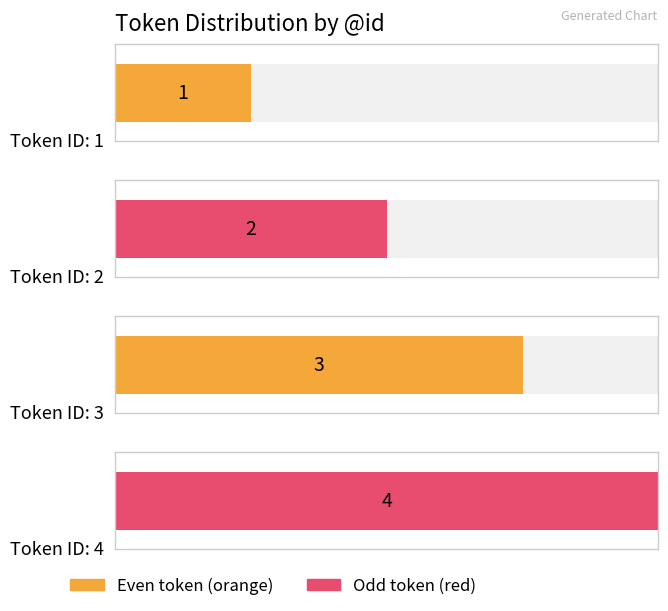

What is the minimum value shown in the chart?

1